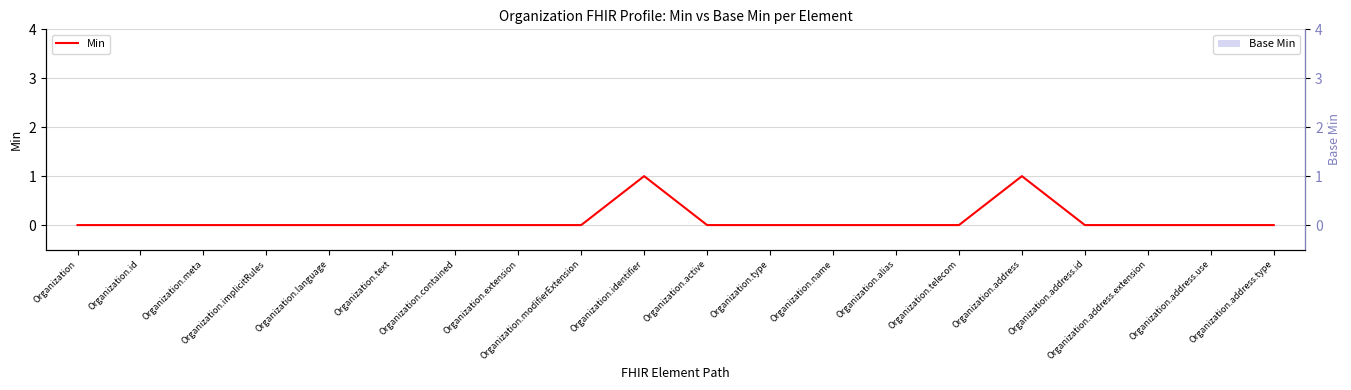

Which has a higher value, Organization.address.type or Organization.telecom?

Organization.address.type